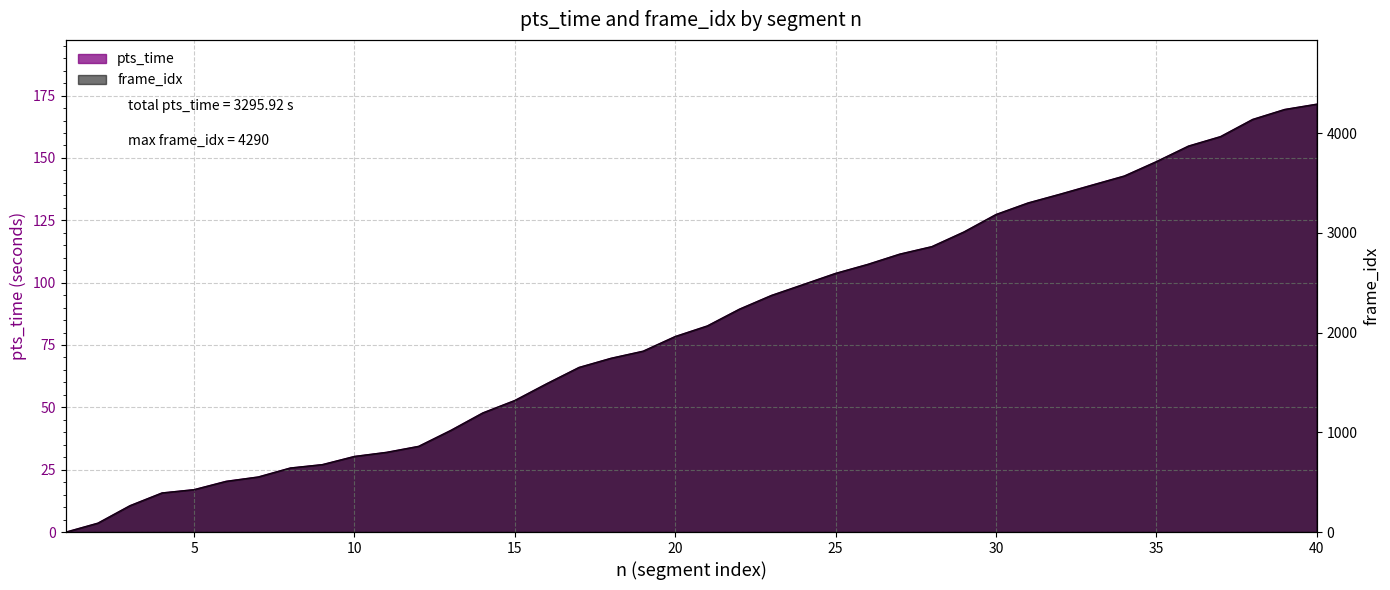

At which category is the sum across all series the highest?

40